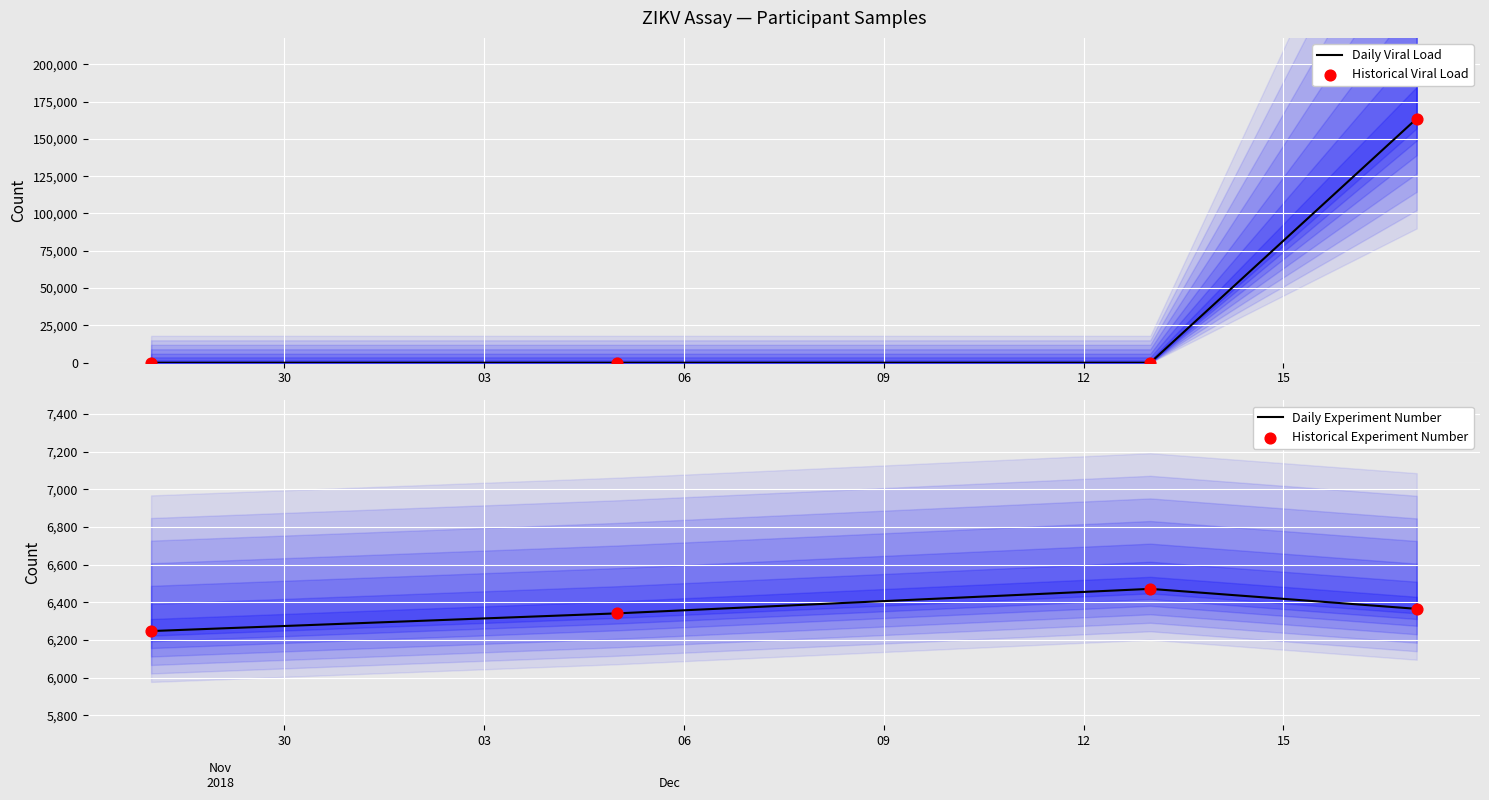

At how many categories does at least one series exceed 157275?

1